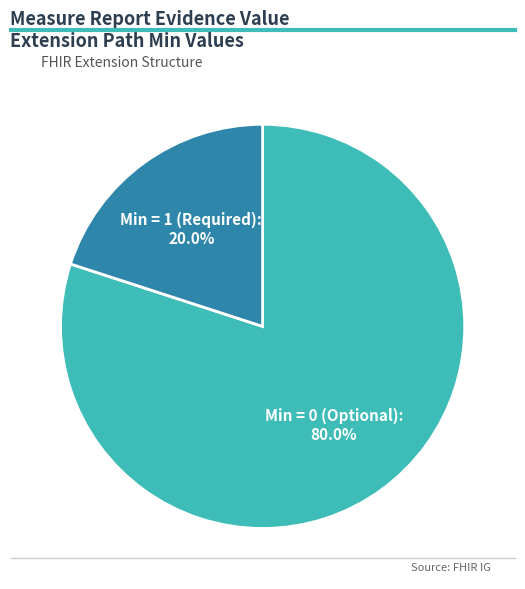

What portion of the pie excludes Min = 1 (Required)?

80.0%